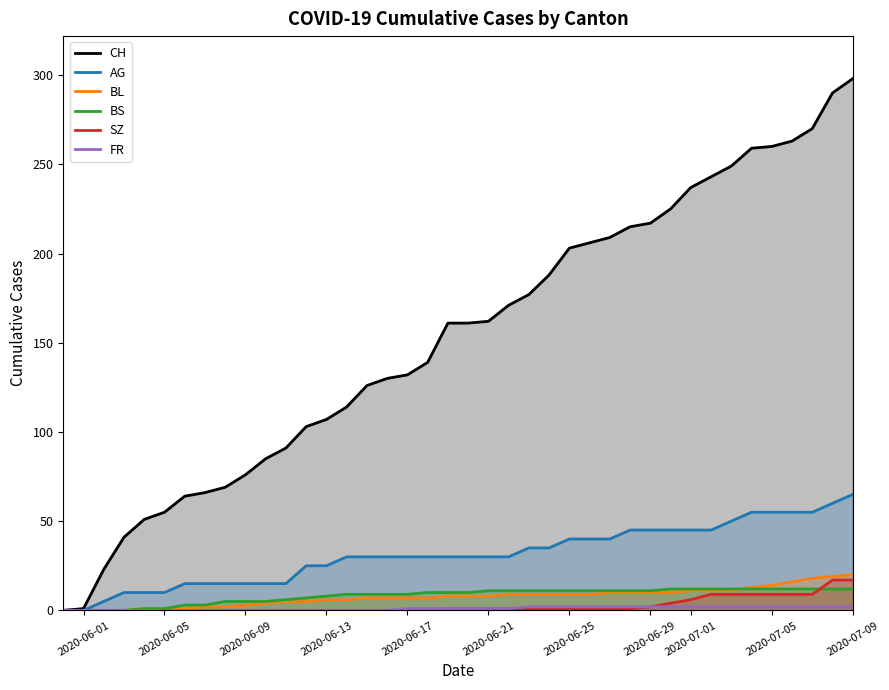

True or false: CH and FR cross at least once.

False